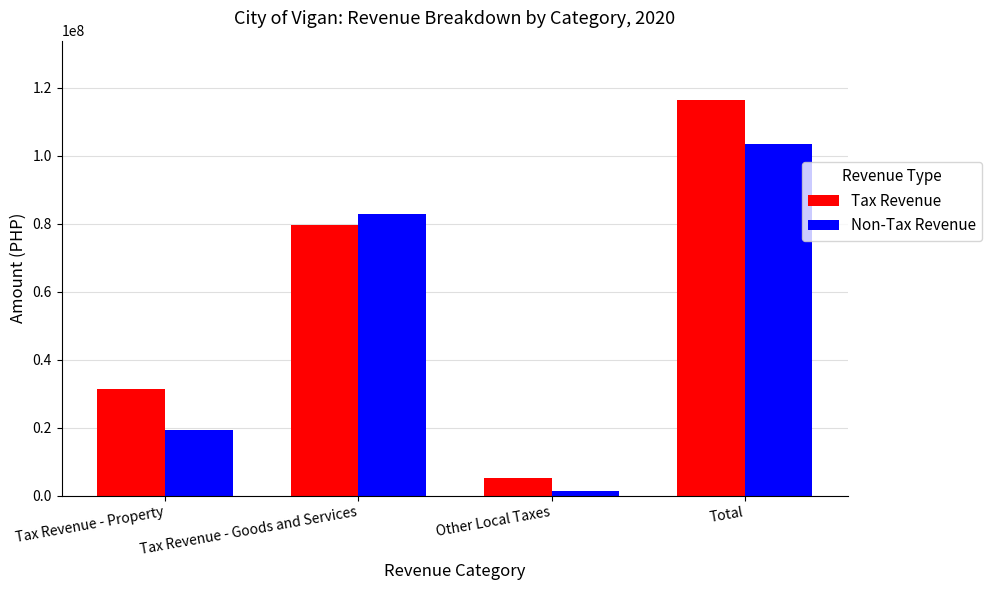

What is the spread (max minus min) of values at Other Local Taxes?

4001733.9